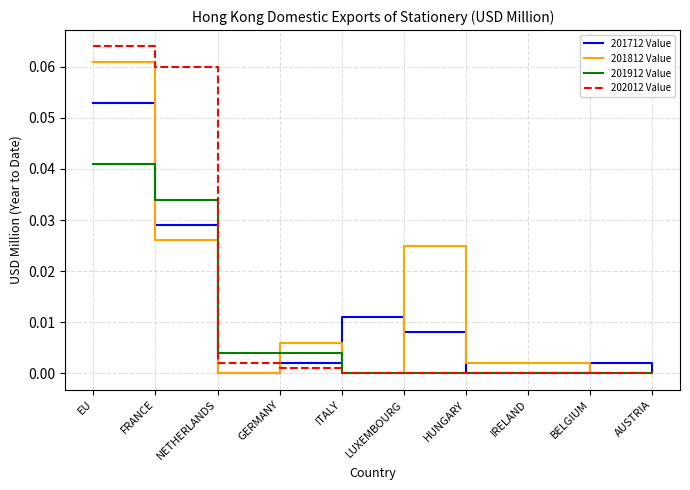

The value of 201712 Value at AUSTRIA is 0.0. True or false?

True